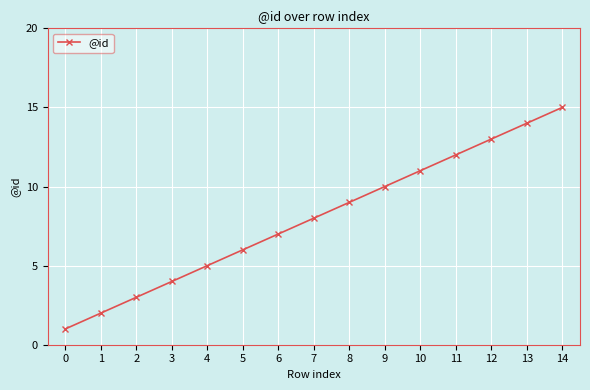

What is the change in value from 1 to 2?

+1